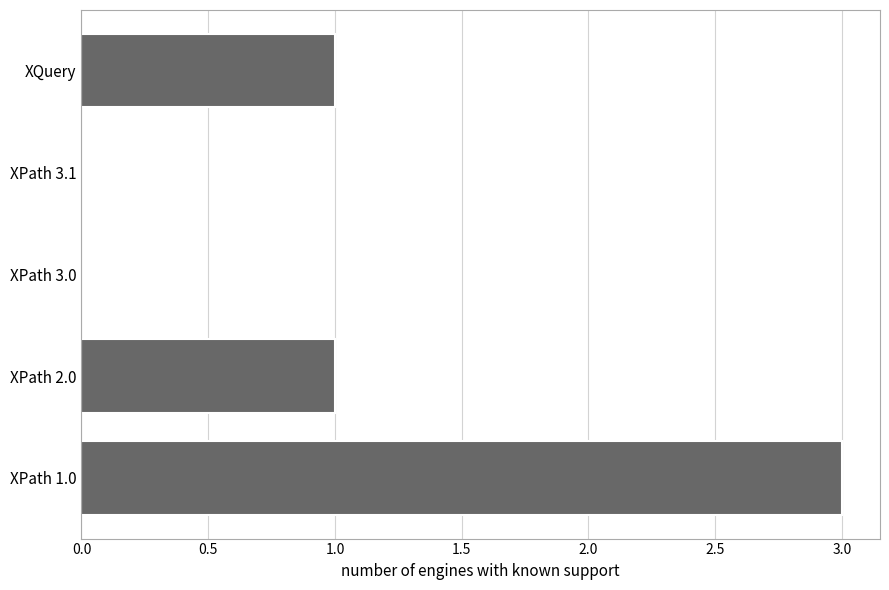

What is the sum of all values?

5